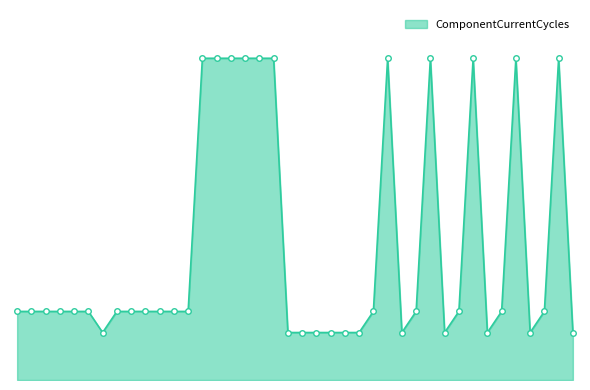

What is the average value?

25